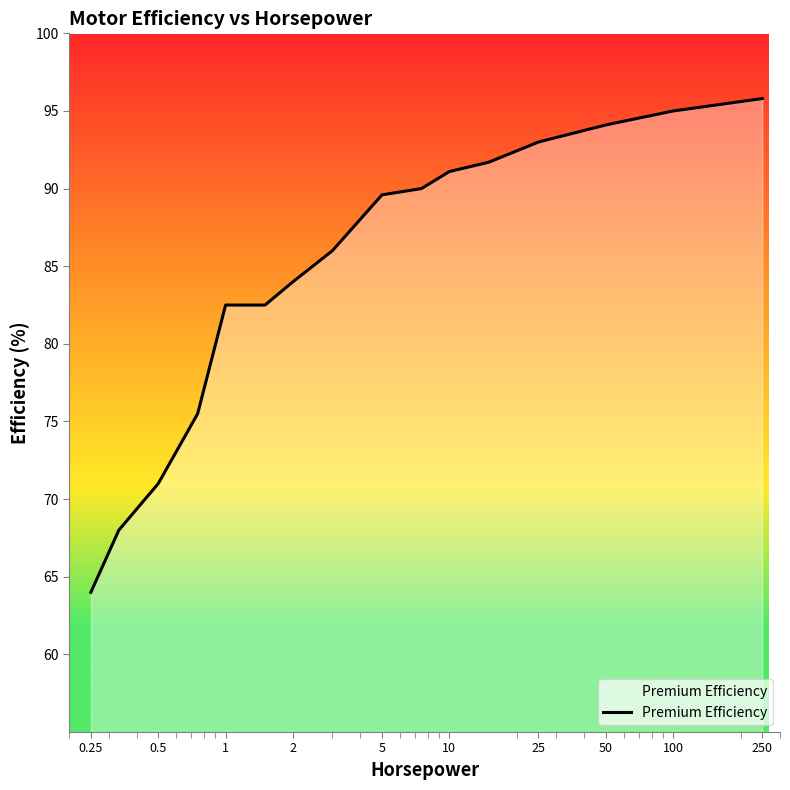

How many lines are shown in the chart?

1